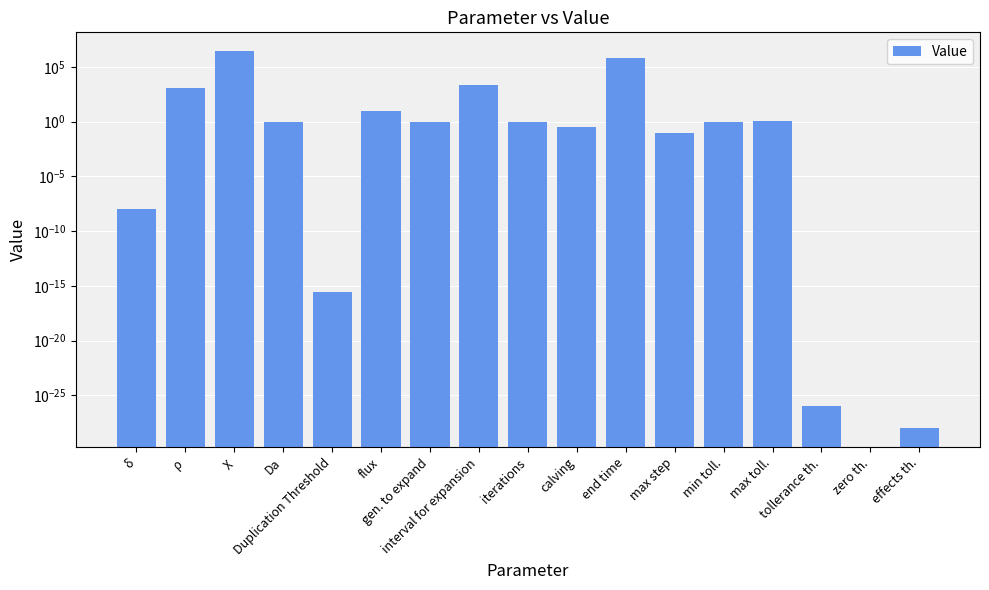

Is it true that the value at zero th. is 0.0?

True